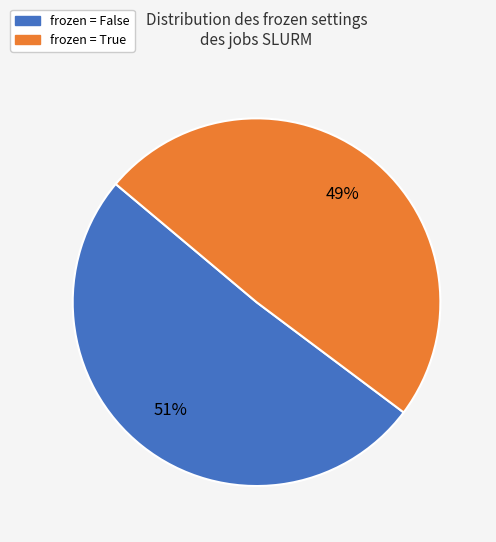

To the nearest percent, what is the difference between the largest and smallest slice percentages?

2%